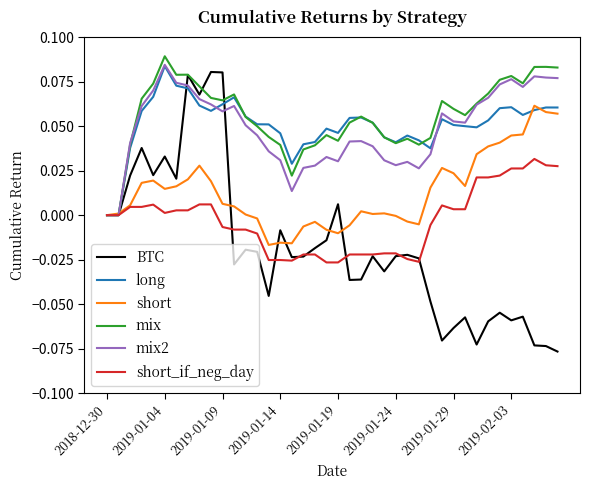

Which series has the largest range (max minus min)?

BTC